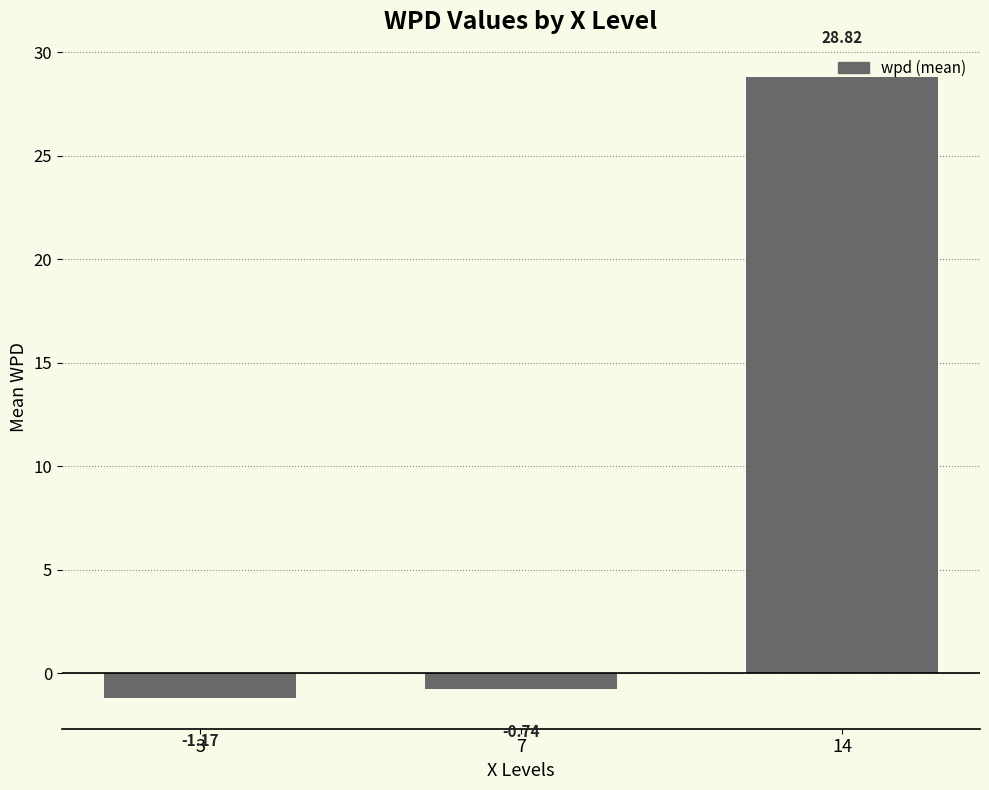

What is the change in value from 3 to 14?

+30.0